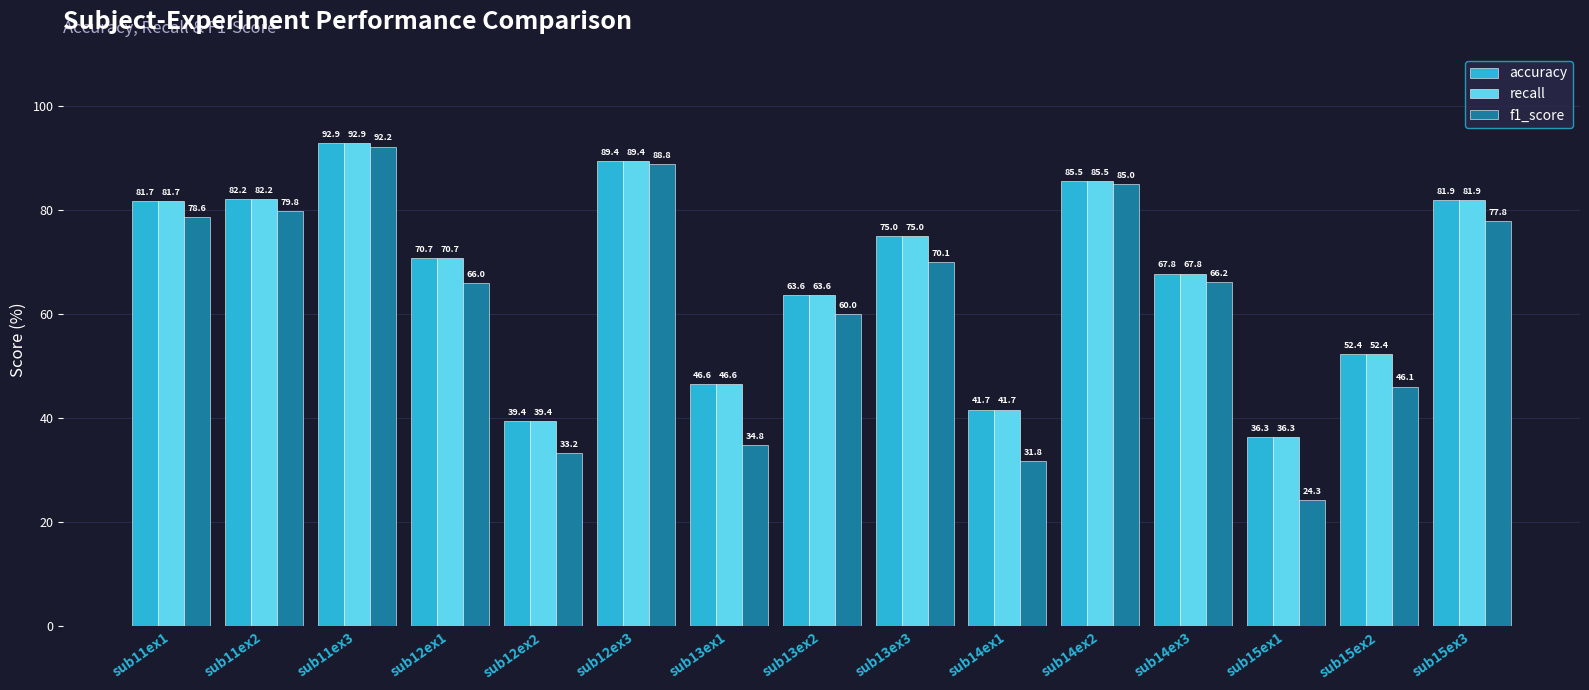

What is the spread (max minus min) of values at sub14ex1?

9.9